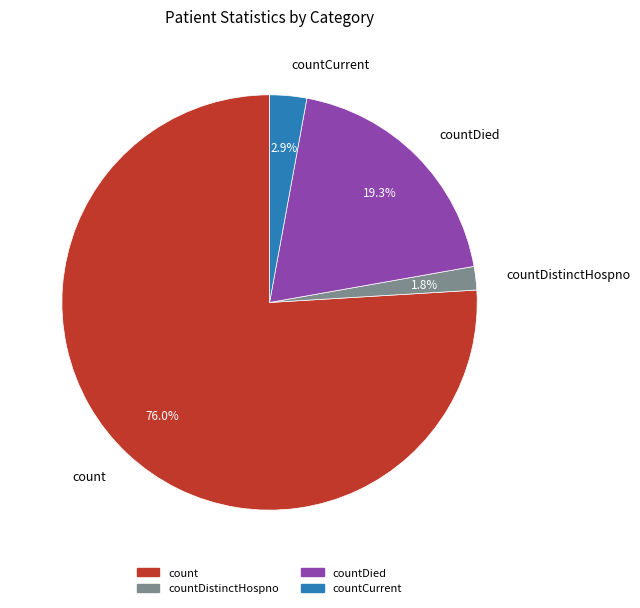

What percentage is the countDied slice, to the nearest percent?

19%